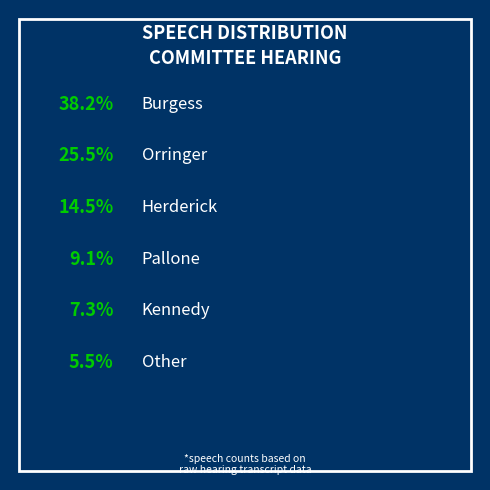

To the nearest percent, what percentage of the pie is Orringer?

25%